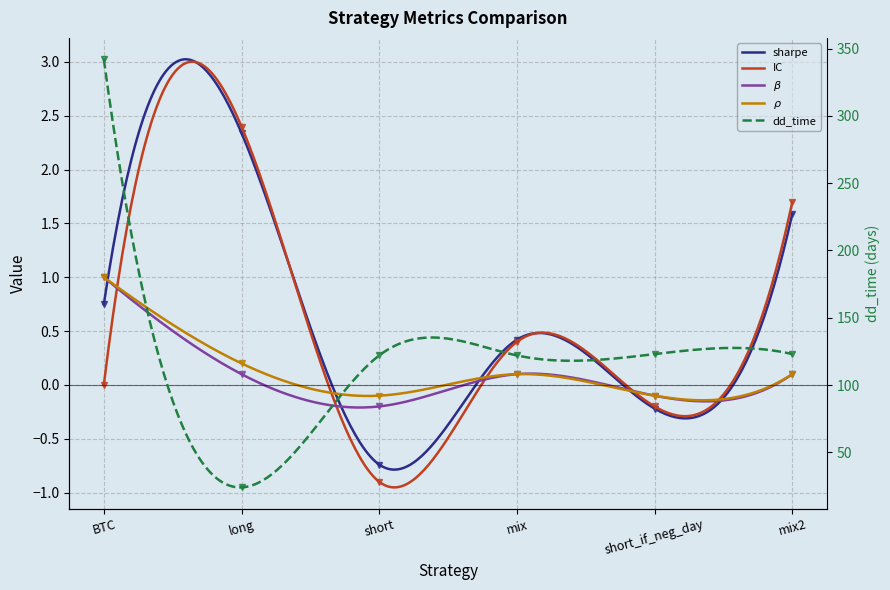

What is the total value across all series at BTC?

344.8